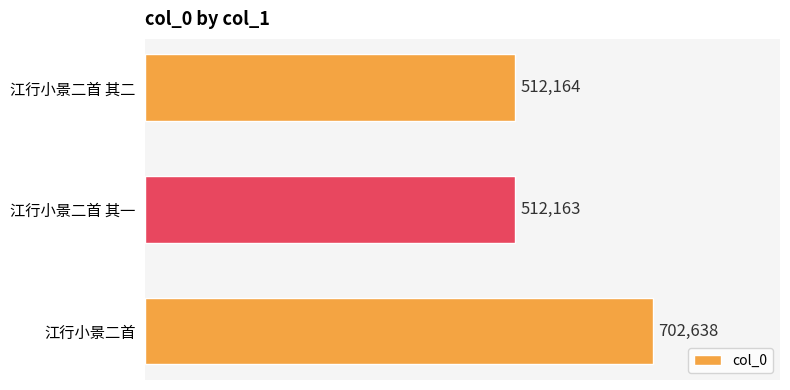

Which category has the lowest value across all series?

江行小景二首 其一